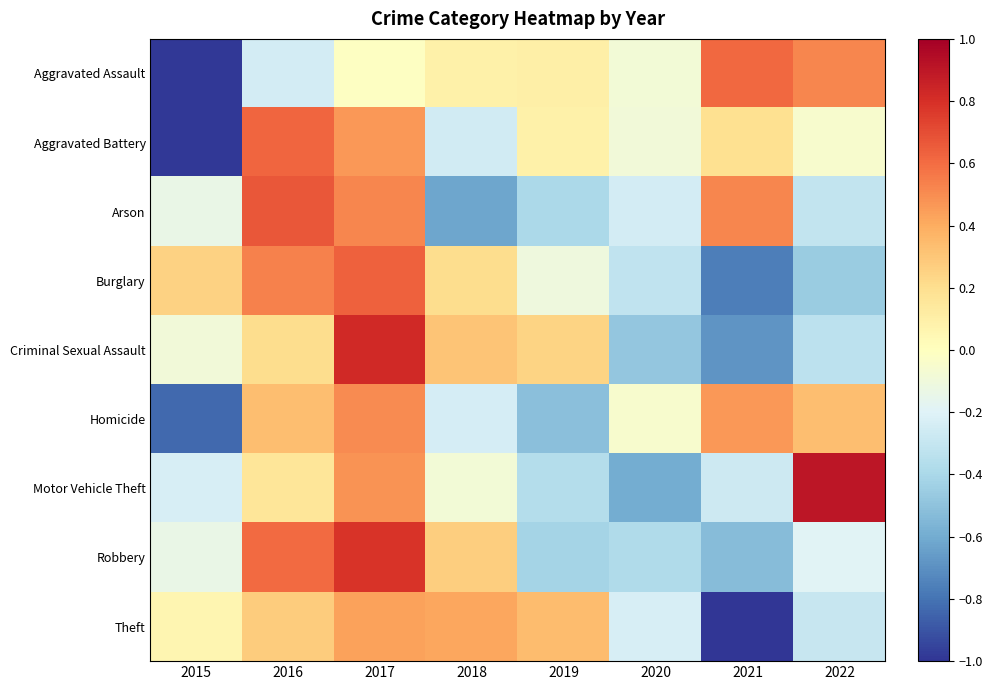

What is the total value across all series at 2017?

4.6